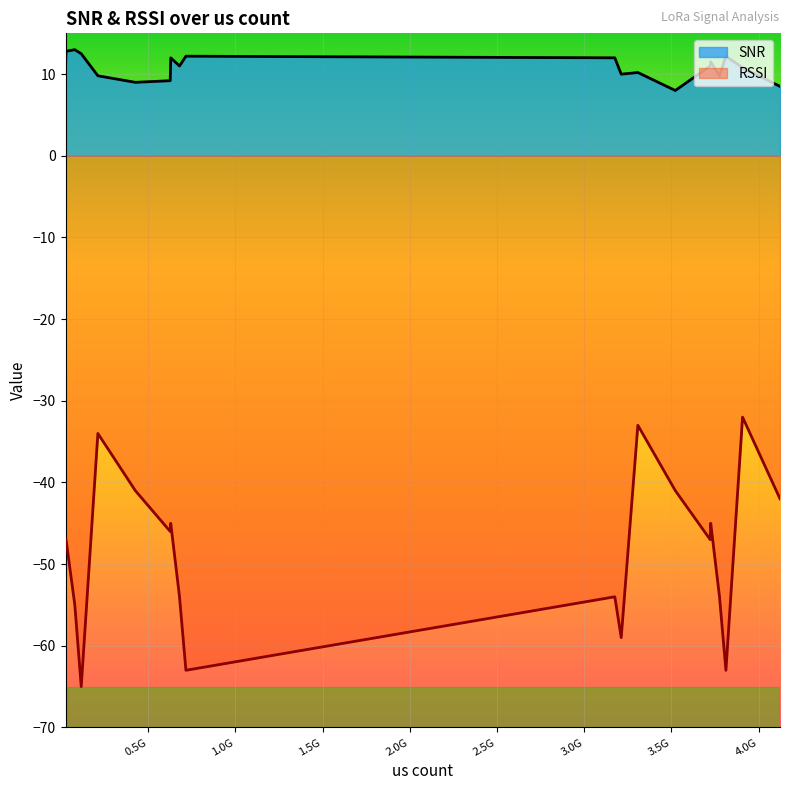

Which series has the largest range (max minus min)?

RSSI